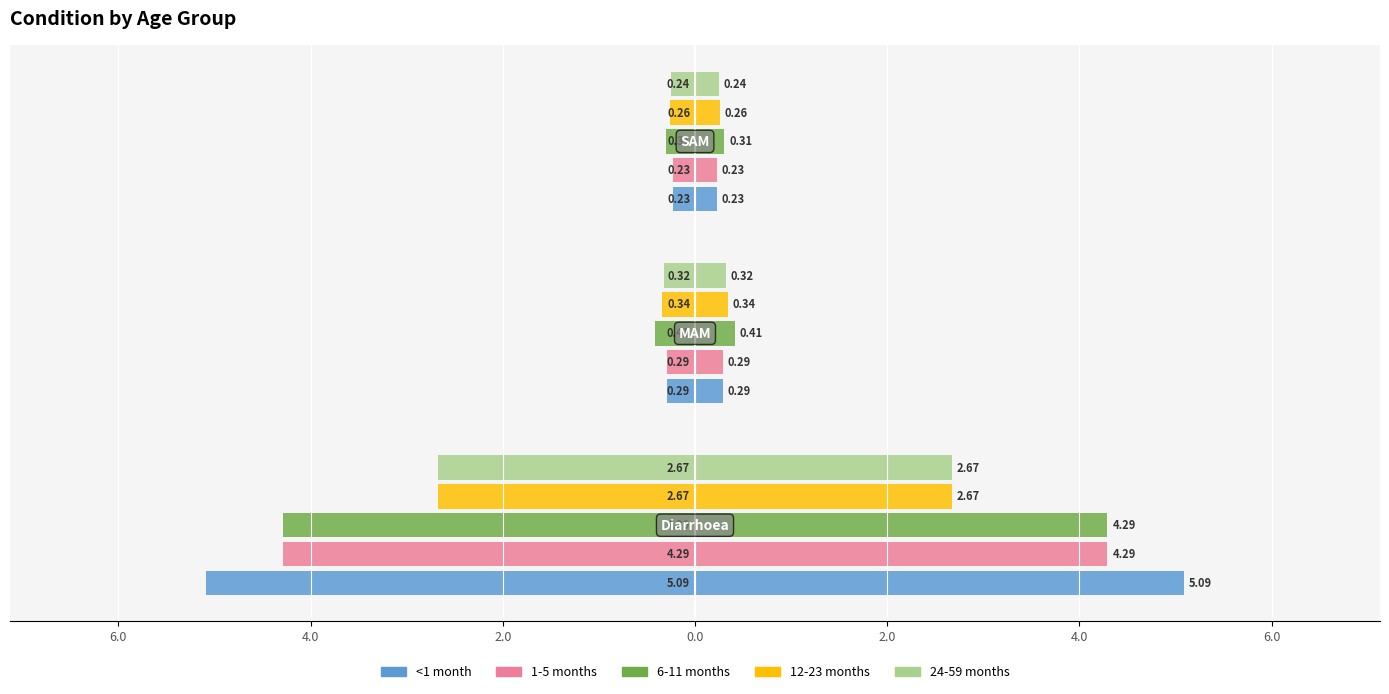

What are all the series names shown in the legend?

<1 month, 1-5 months, 6-11 months, 12-23 months, 24-59 months